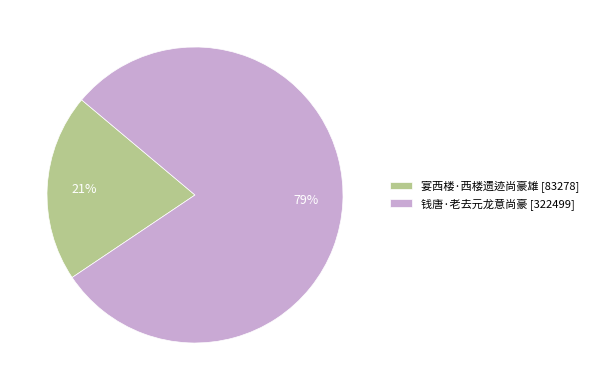

What is the ratio of the value at 宴西楼·西楼遗迹尚豪雄 to the value at 钱唐·老去元龙意尚豪?

0.3